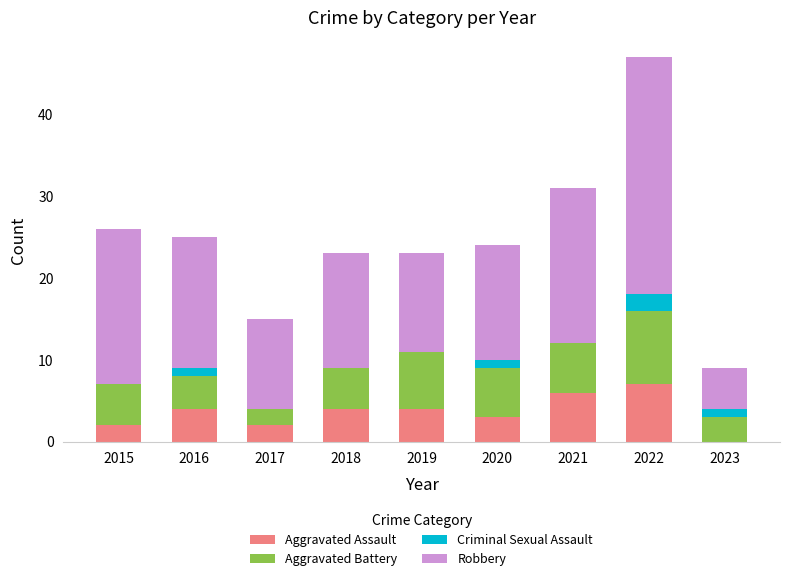

The Aggravated Assault series shows 1 at 2020. True or false?

False